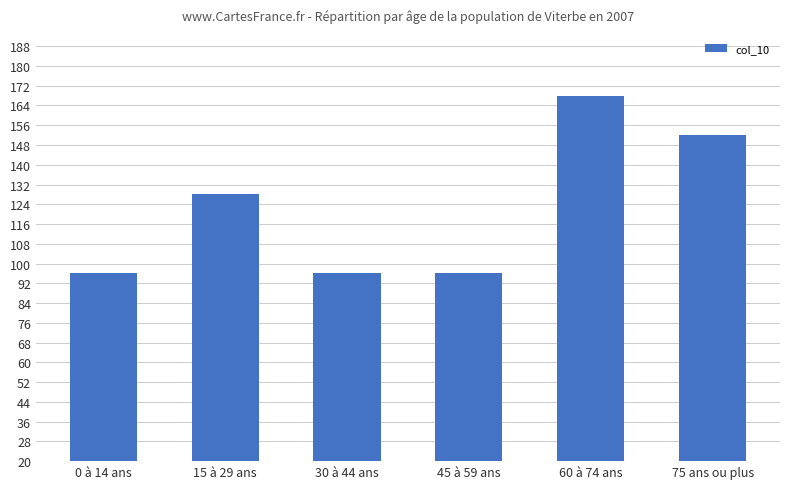

Approximately how many times larger is the value at 45 à 59 ans compared to 30 à 44 ans?

1.0